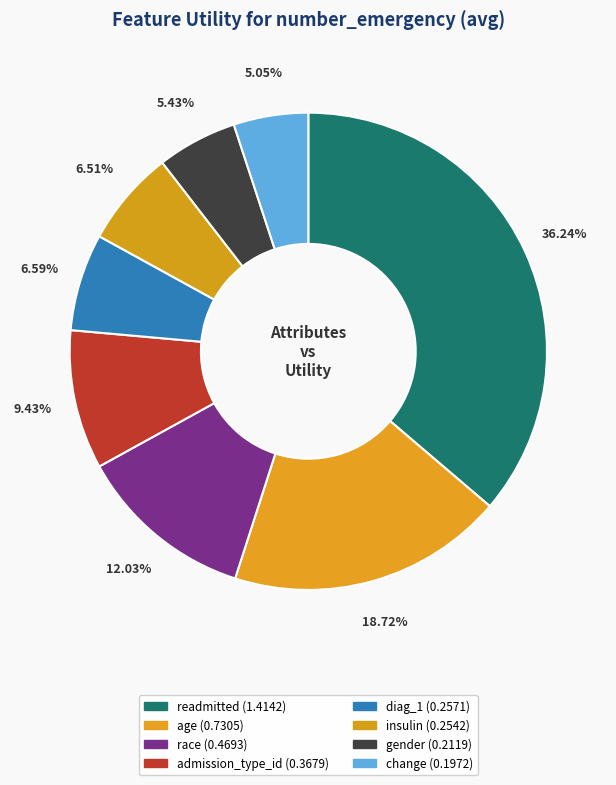

Is there a majority slice in this chart?

No